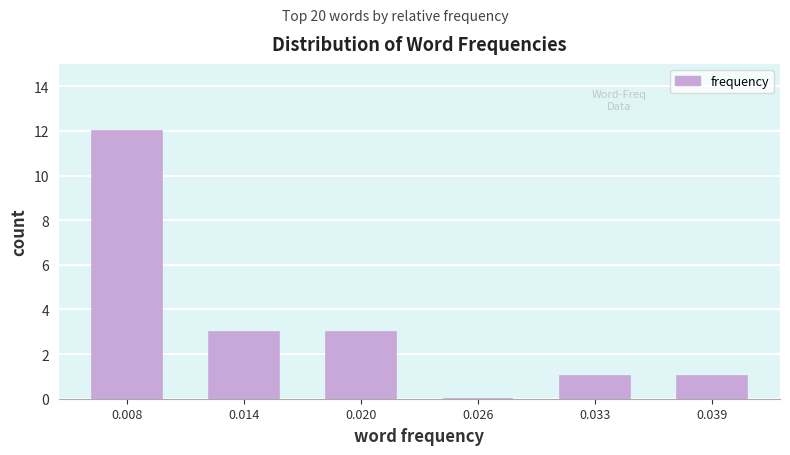

Reading right to left, list all the values displayed in this chart.

0.039=1	0.033=1	0.026=0	0.020=3	0.014=3	0.008=12